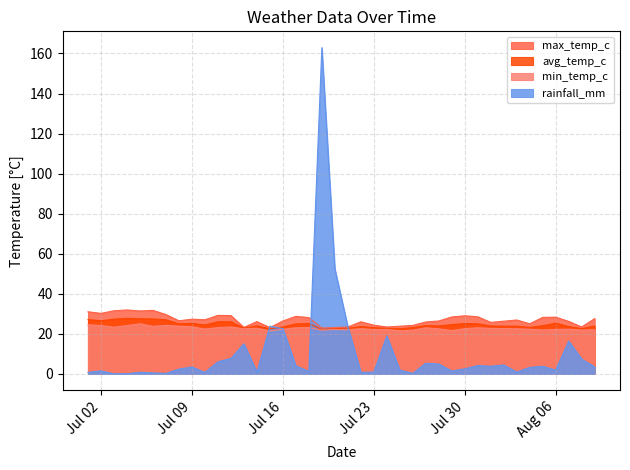

What is the greatest value displayed?

162.9